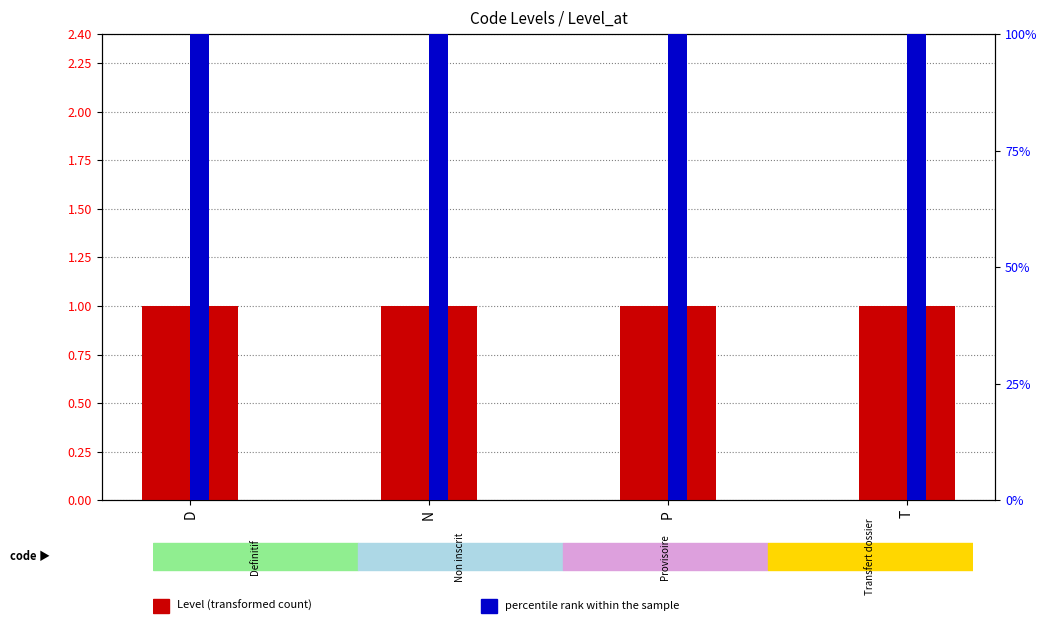

Does the chart contain any negative values?

No